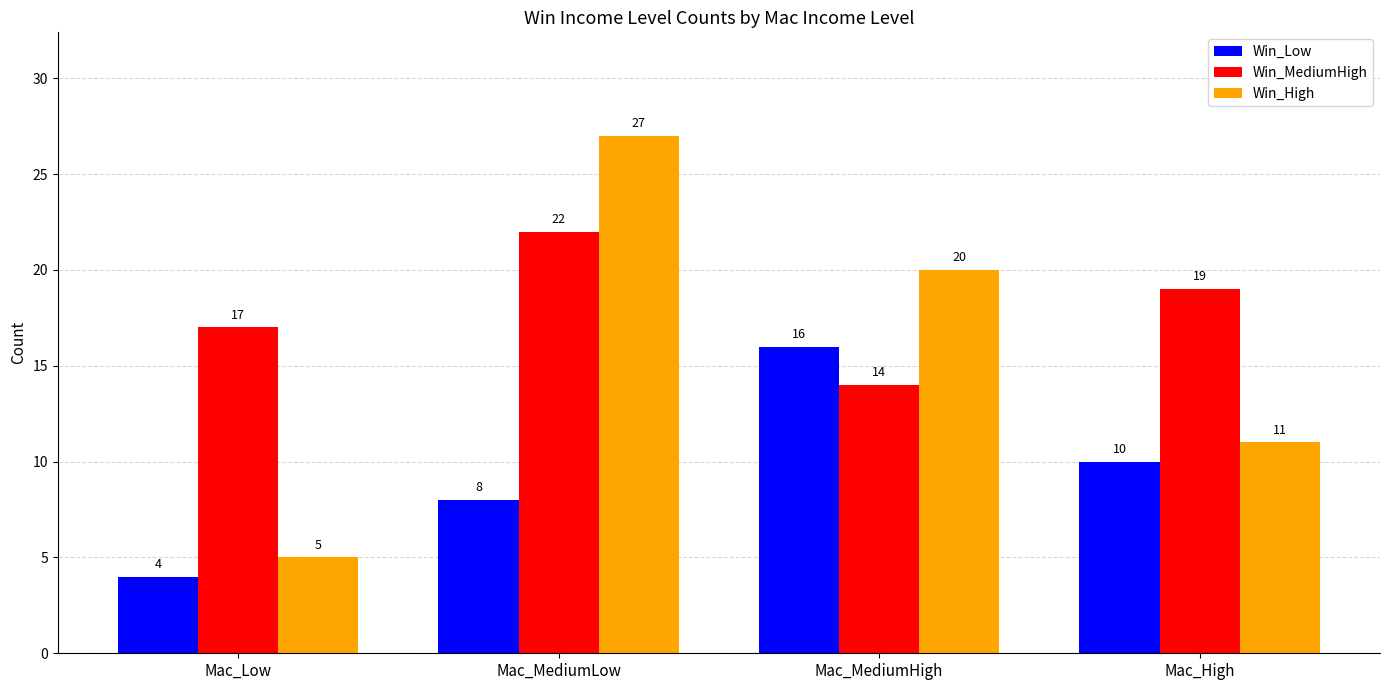

List the series in order of their peak value, lowest first.

Win_Low, Win_MediumHigh, Win_High